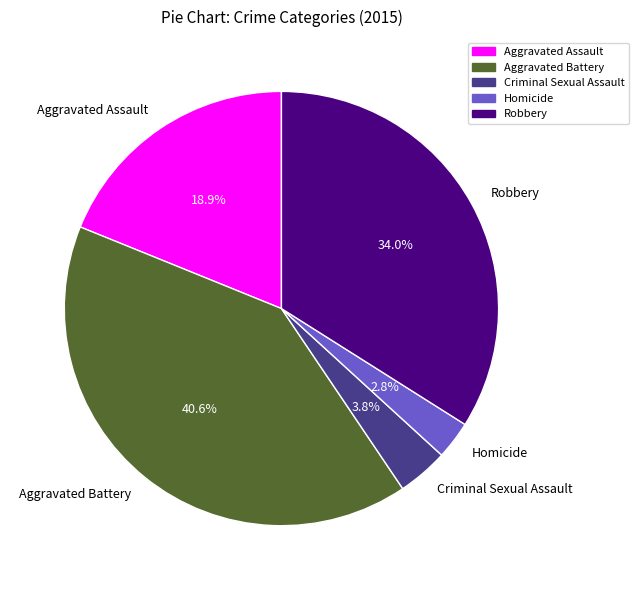

What portion of the pie excludes Homicide?

97.2%